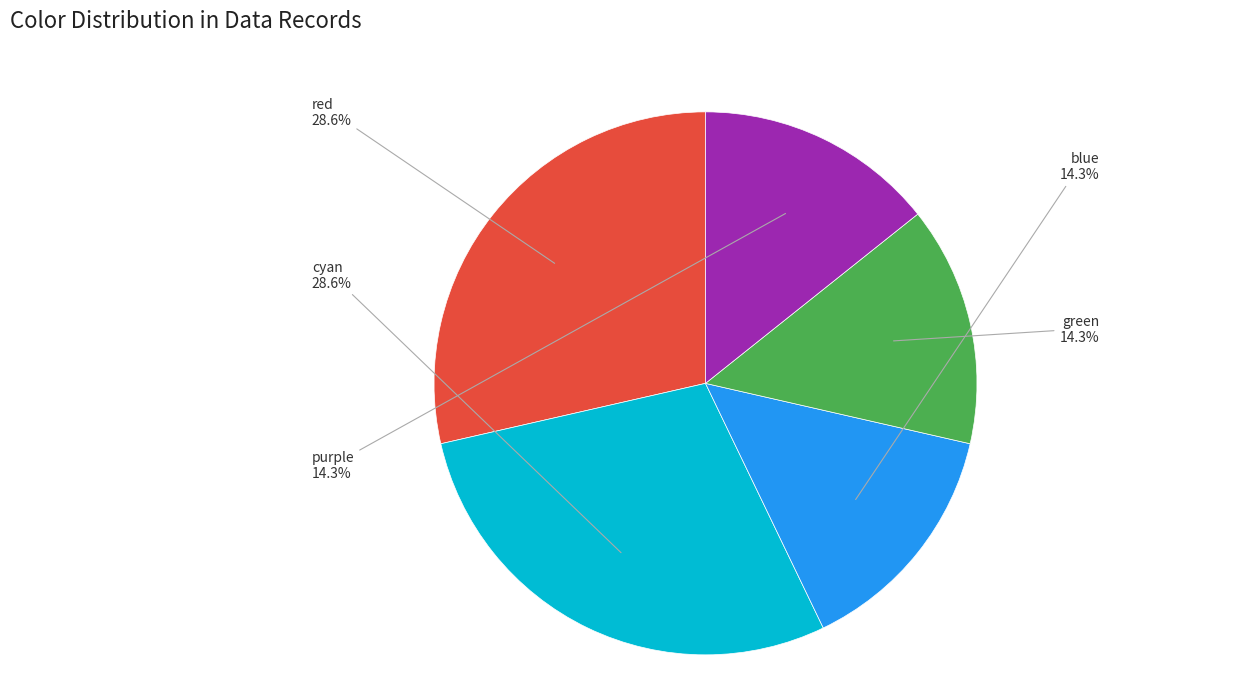

To the nearest percent, what percentage of the pie is blue?

14%